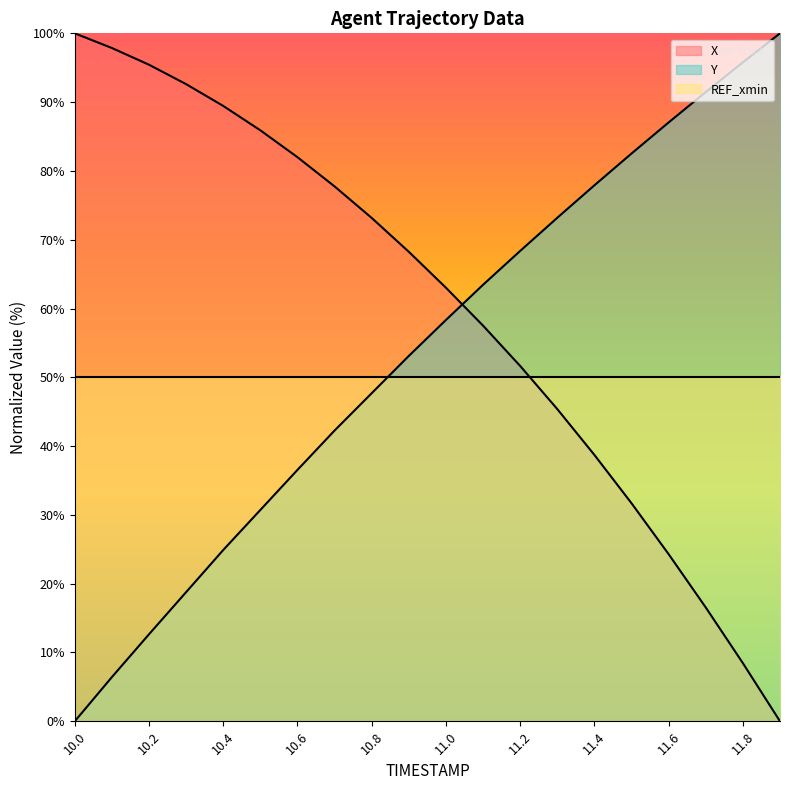

Reading left to right, what are all the values shown in this chart?

X: 10.0=100.0	10.1=97.9	10.2=95.4	10.3=92.6	10.4=89.4	10.5=85.9	10.6=82.0	10.7=77.7	10.8=73.2	10.9=68.2	11.0=63.0	11.1=57.5	11.2=51.6	11.3=45.4	11.4=38.7	11.5=31.7	11.6=24.3	11.7=16.5	11.8=8.5	11.9=0.0
Y: 10.0=0.0	10.1=6.4	10.2=12.7	10.3=18.8	10.4=24.9	10.5=30.7	10.6=36.5	10.7=42.3	10.8=47.7	10.9=53.1	11.0=58.3	11.1=63.5	11.2=68.4	11.3=73.2	11.4=77.9	11.5=82.5	11.6=87.0	11.7=91.5	11.8=95.8	11.9=100.0